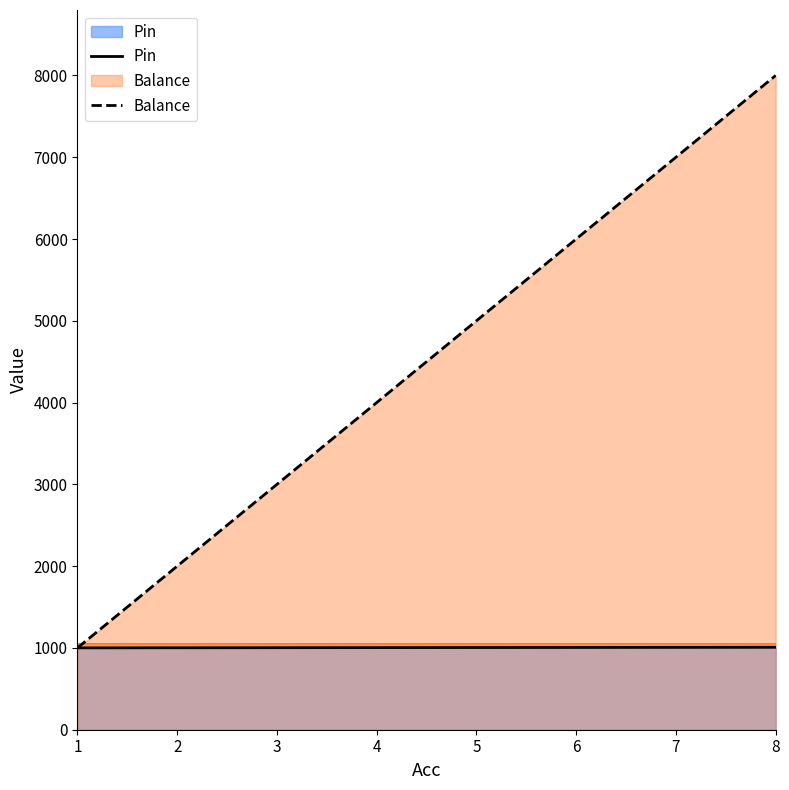

How many intersections are there between Balance and Pin?

1